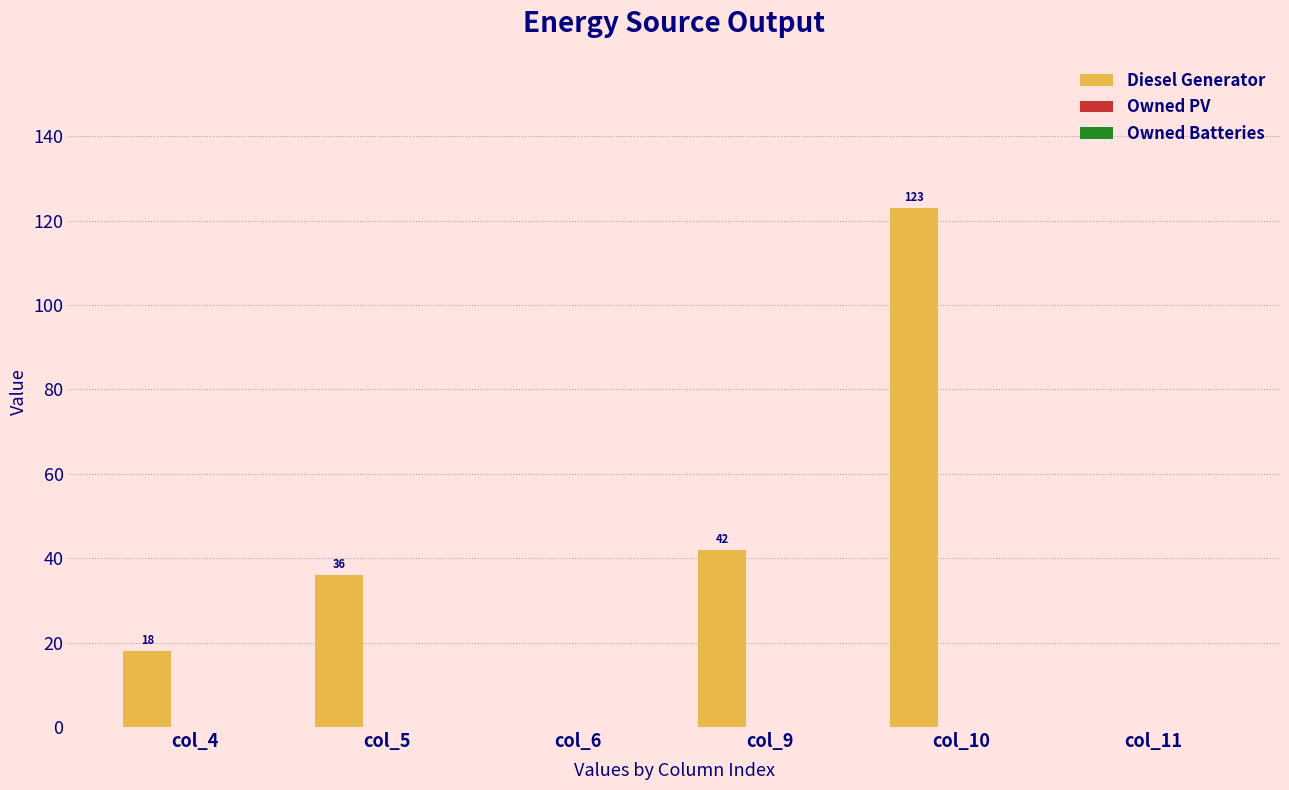

Which category has the highest value across all series?

col_10